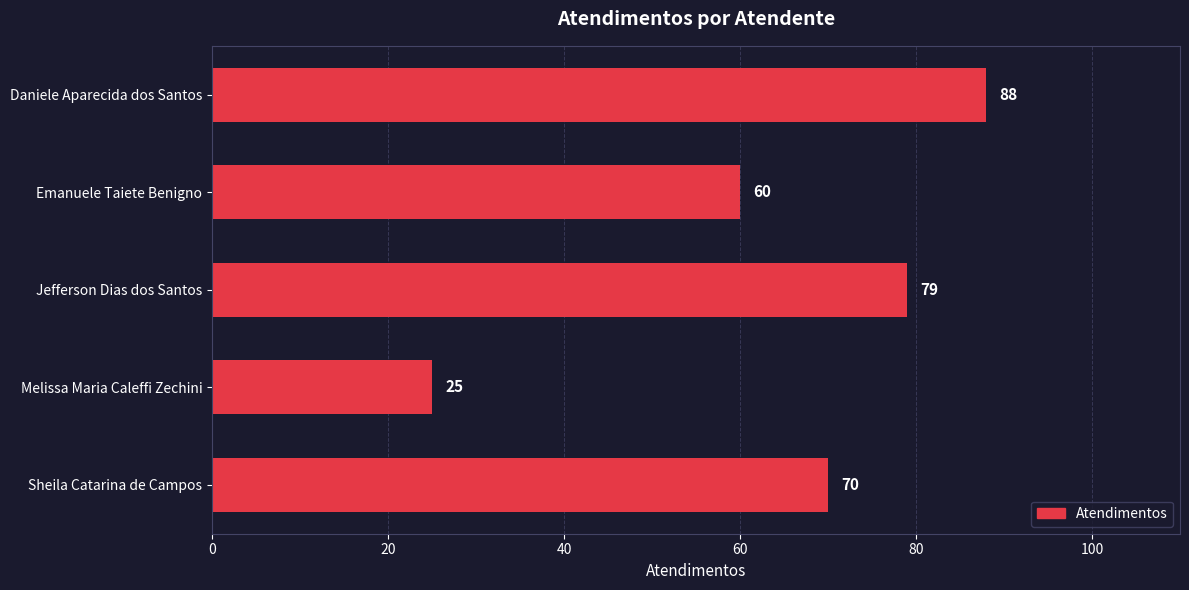

At which label is the value closest to 56?

Emanuele Taiete Benigno